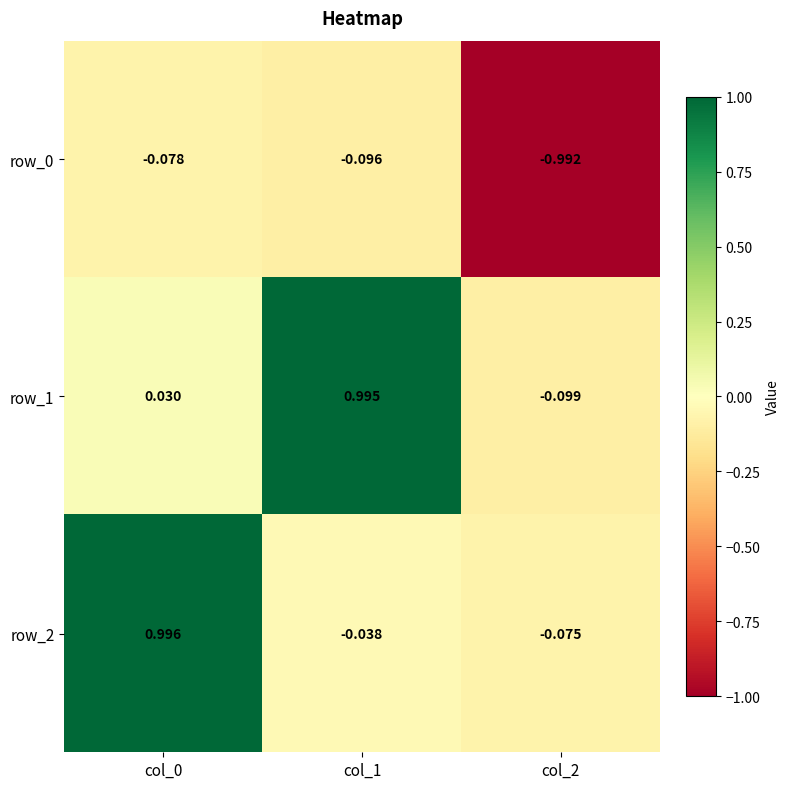

At which label does row_0 reach its peak?

col_0